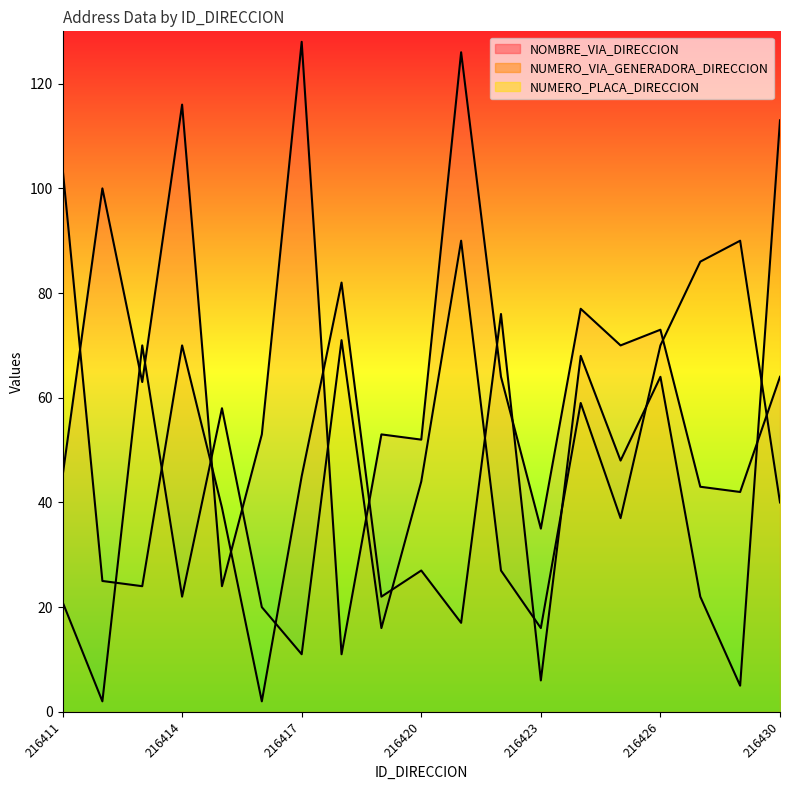

What is the total value across all series at 216412?

127